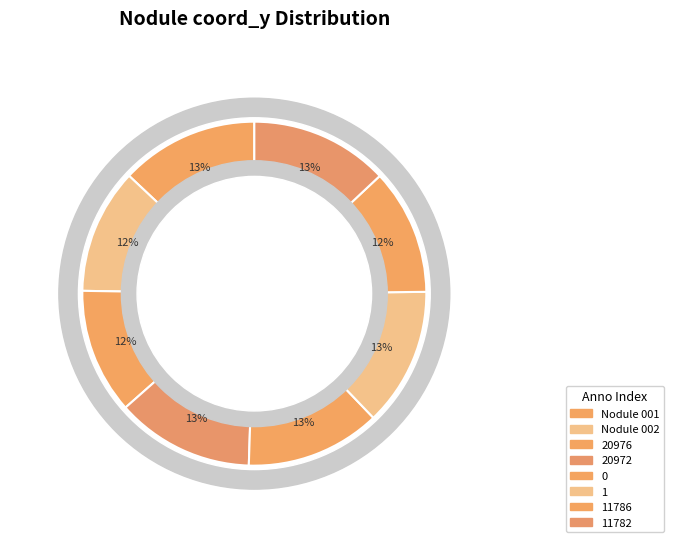

Is it true that 1 is 6% of the pie?

False